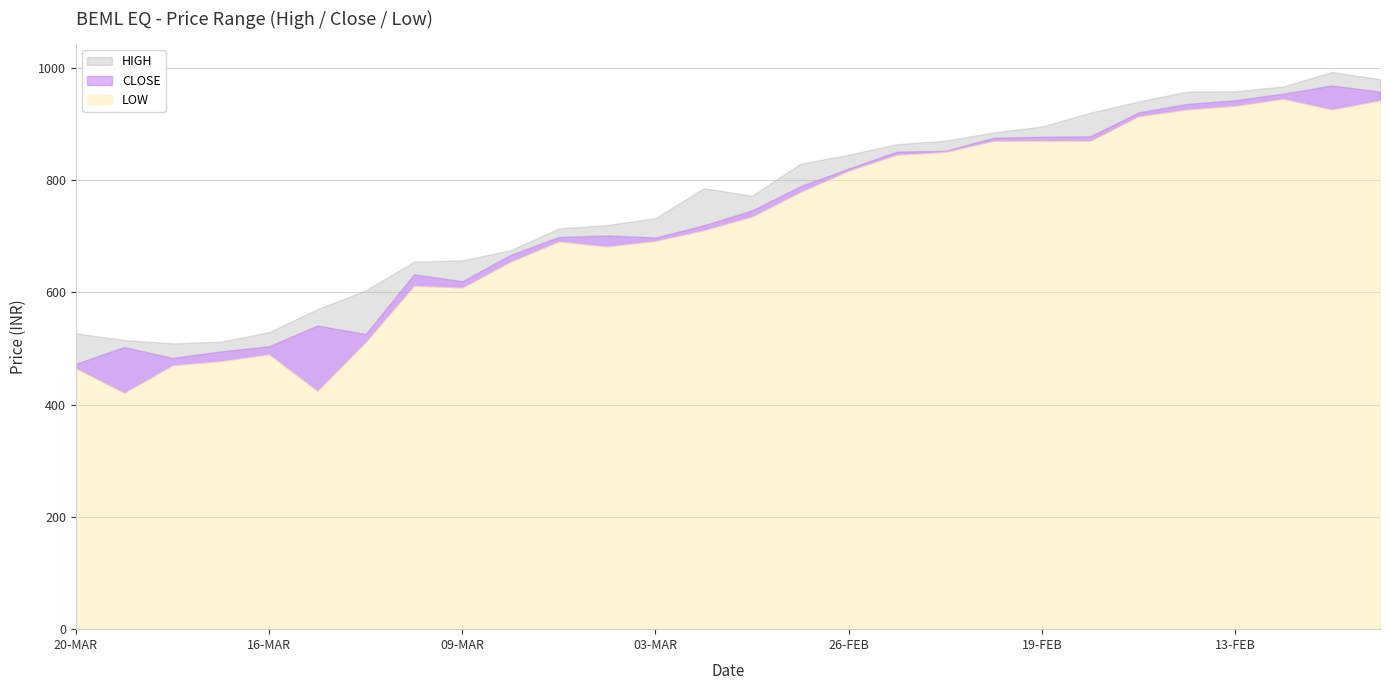

At 14-FEB, list the series in order from largest to smallest.

HIGH, CLOSE, LOW